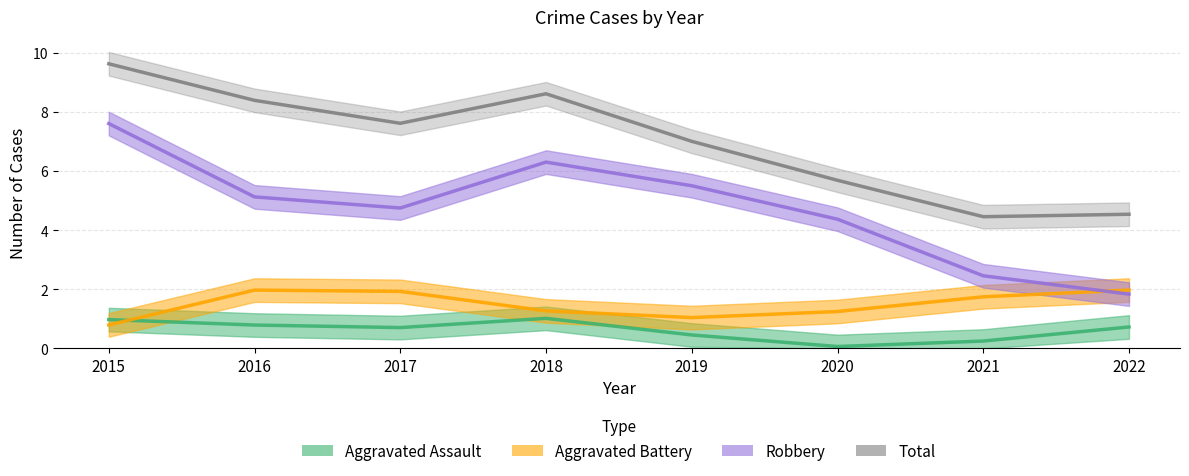

How many distinct data groups are displayed?

4